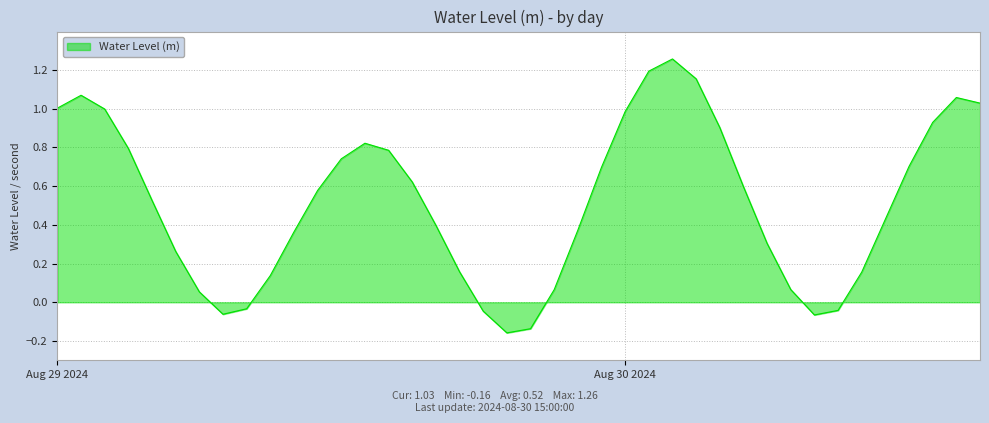

What is the difference between the maximum and minimum values?

1.4